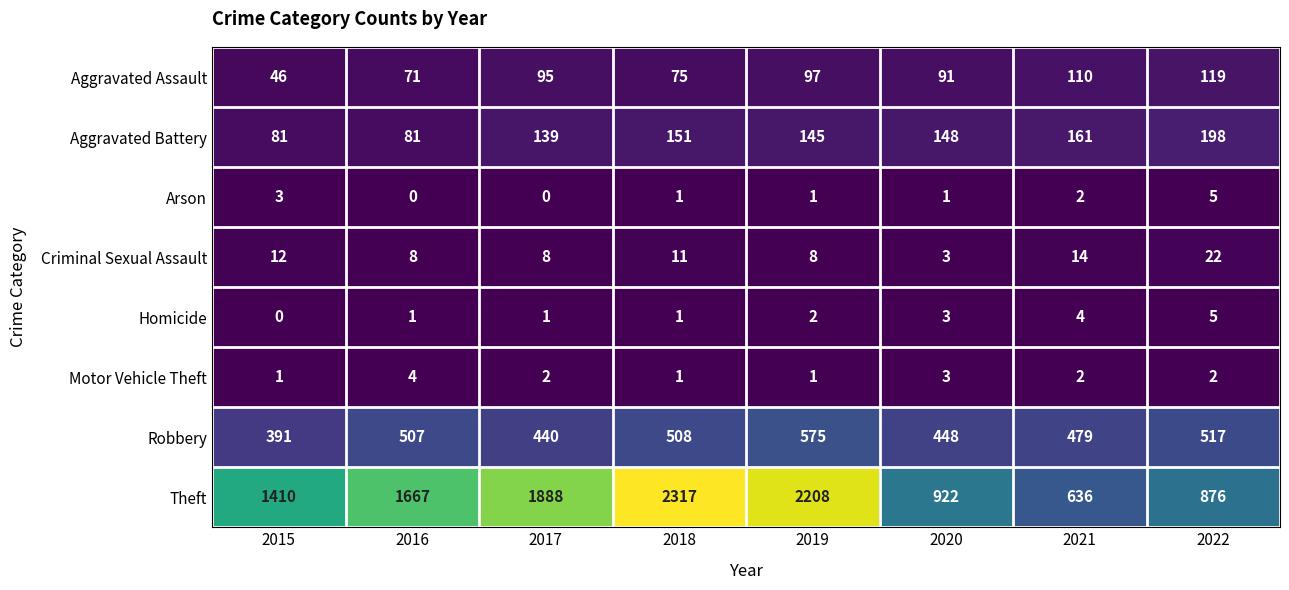

What is the difference between the maximum and minimum values in the Theft series?

1681